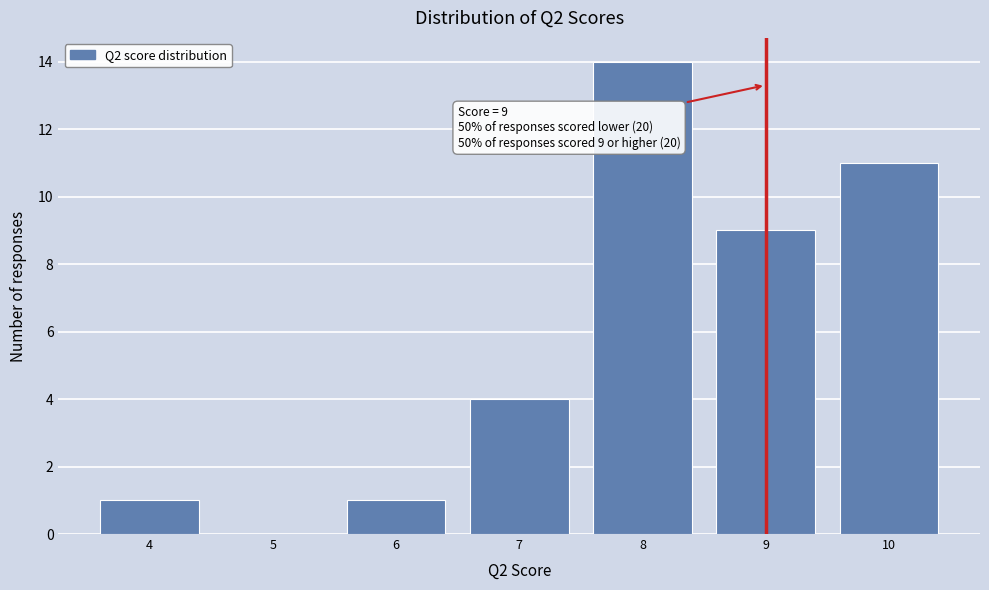

Which range on the x-axis has the tallest bar?

7.5 to 8.5